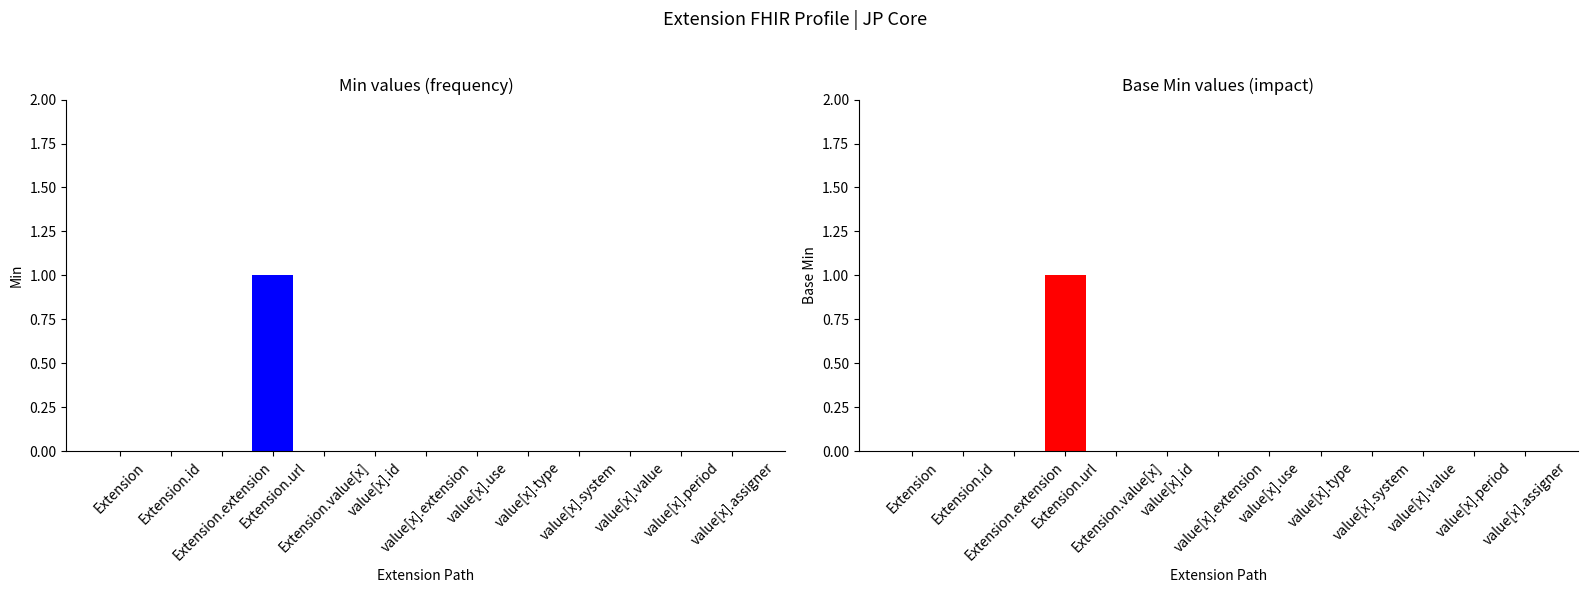

Between value[x].extension and value[x].assigner, which is larger?

value[x].extension